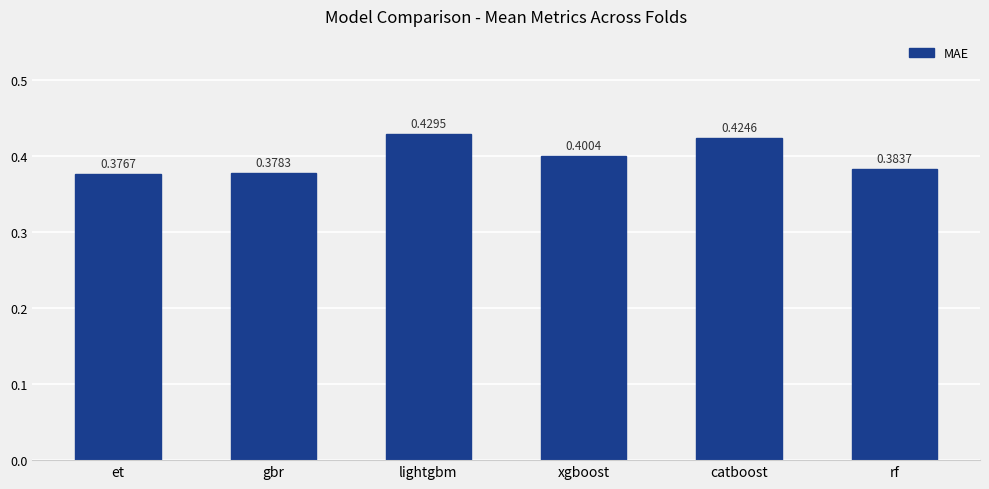

Which category has the lowest value across all series?

et